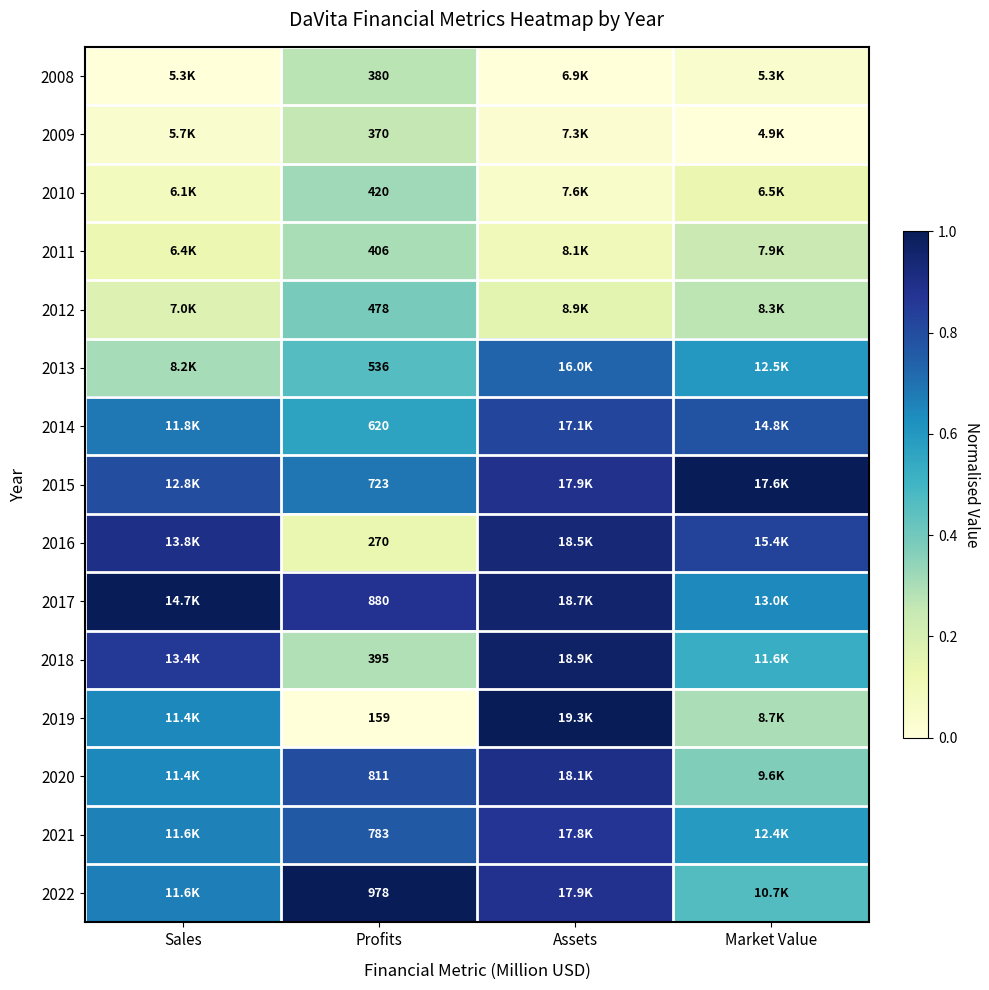

What is the average value of the 2015 series?

0.8